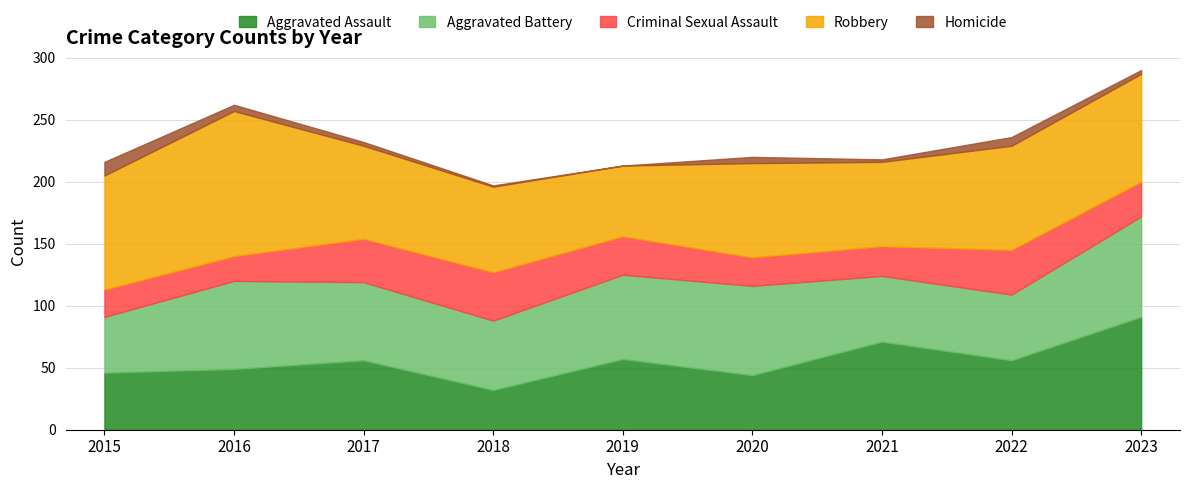

The Robbery series shows 68 at 2021. True or false?

True